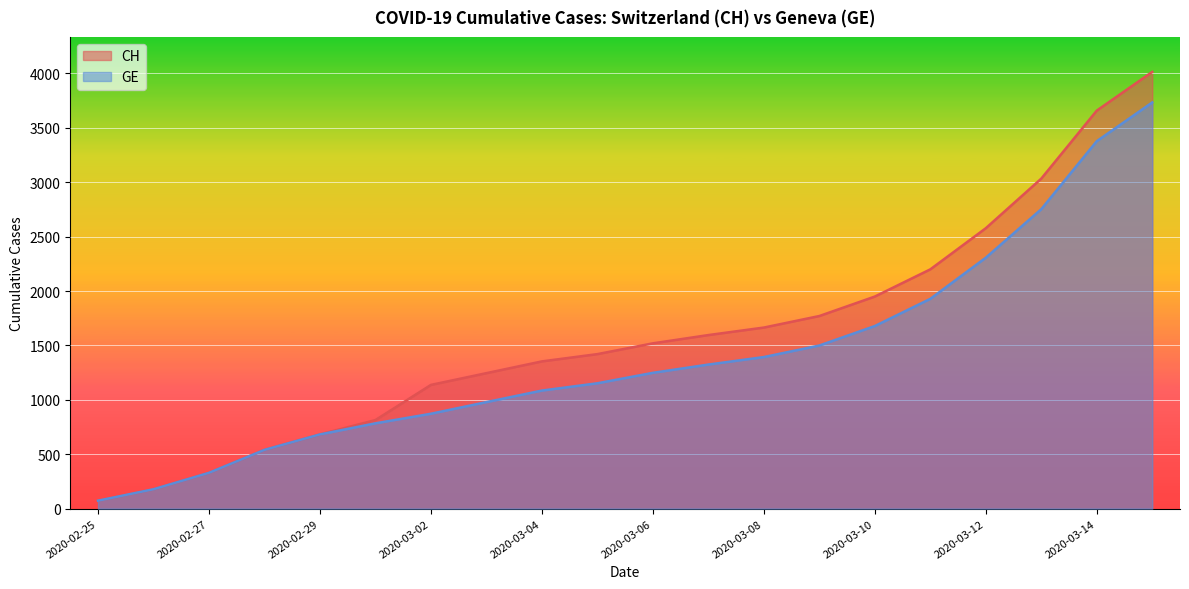

Rank the series by their maximum value, from highest to lowest.

CH, GE